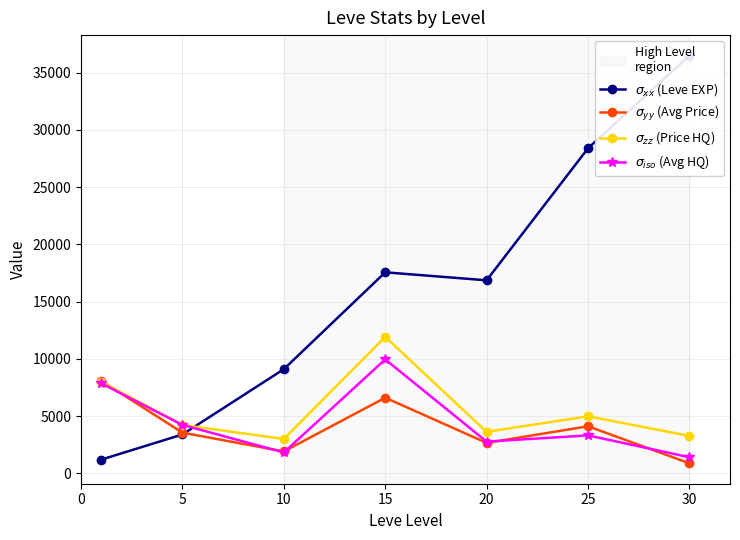

Which has a higher value, 30 or 20?

30